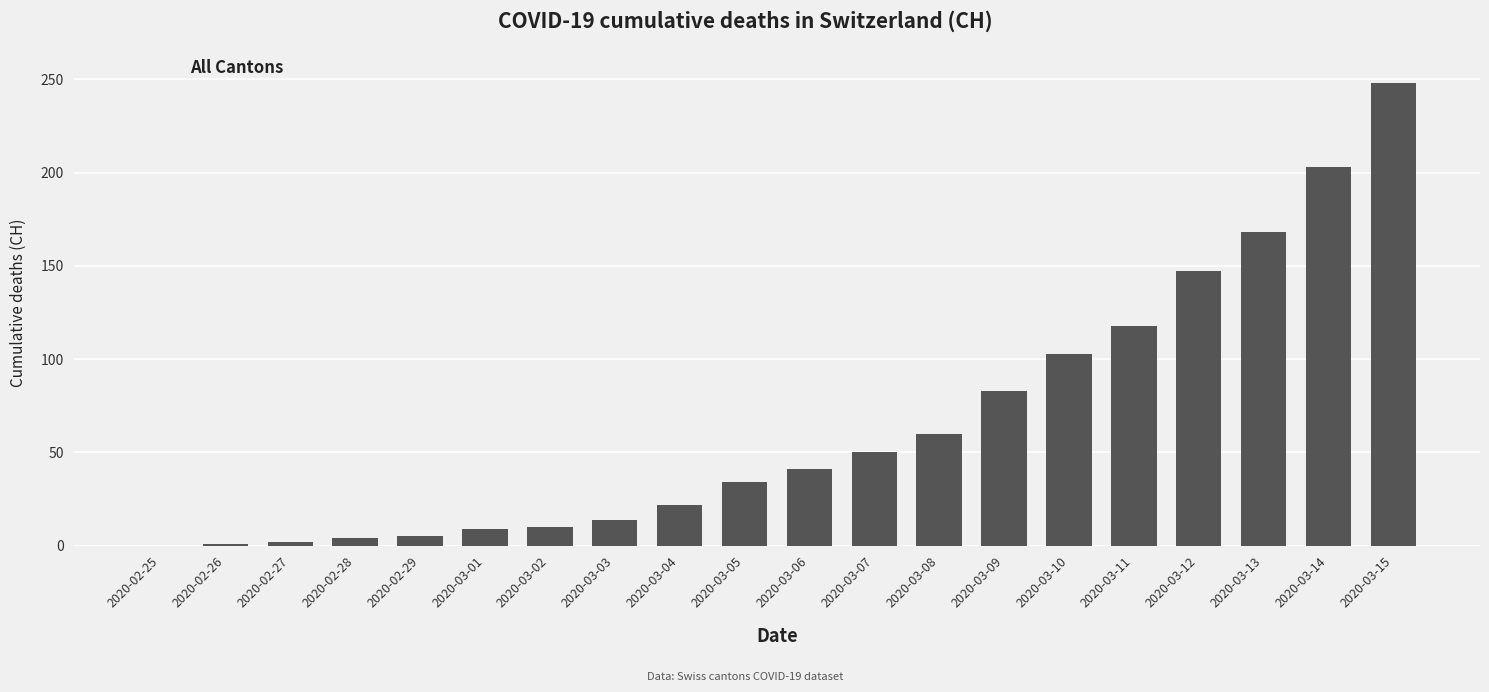

How many series are shown in this chart?

1